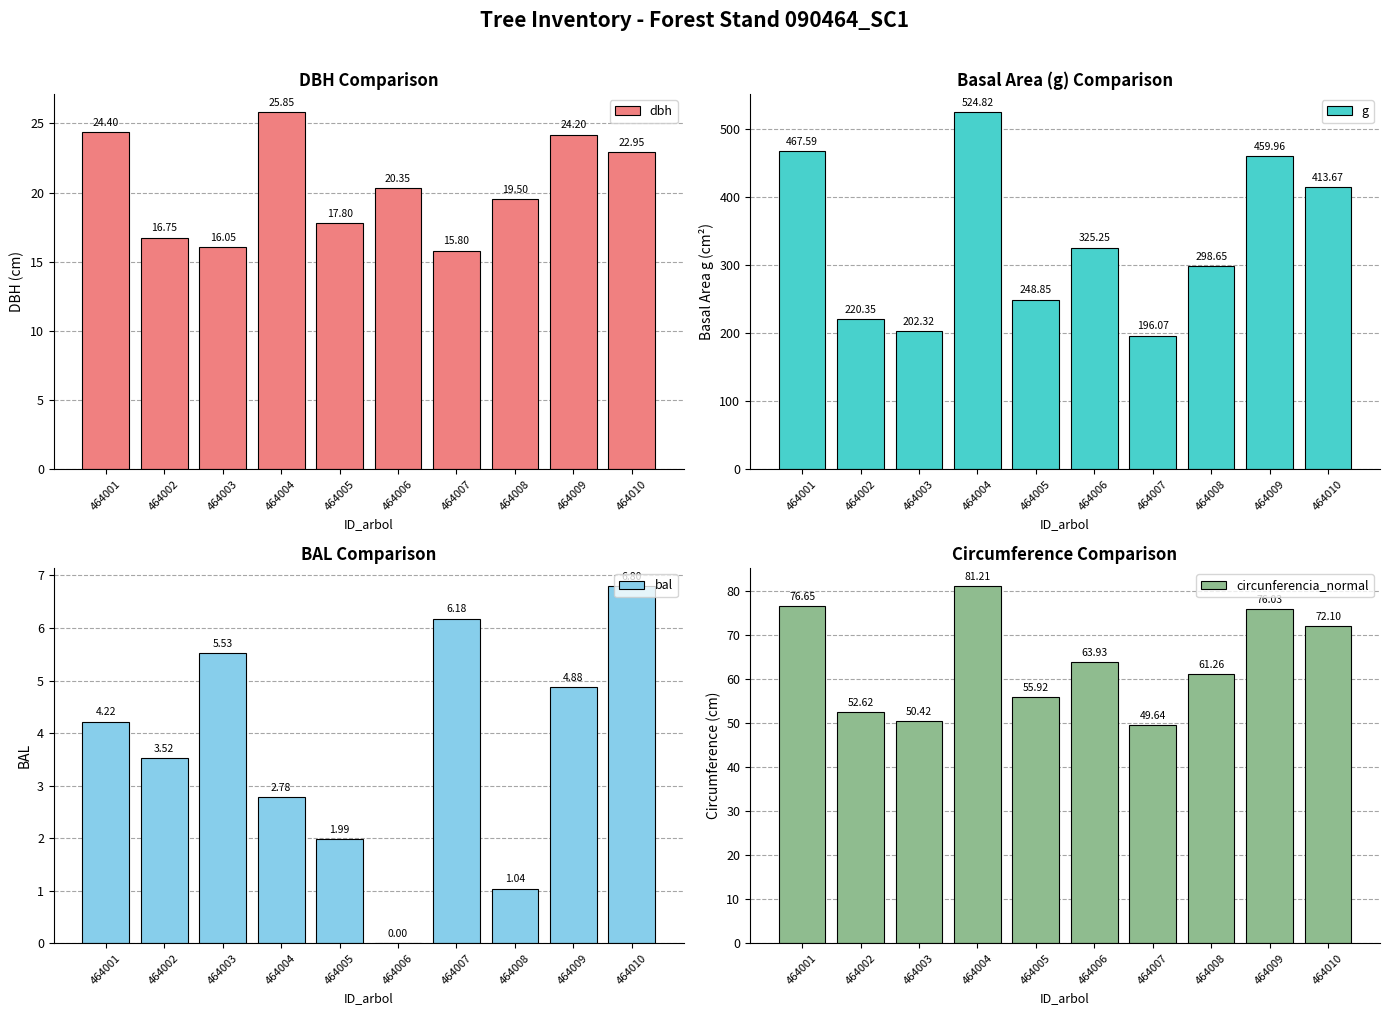

Count the number of categories in the chart.

10